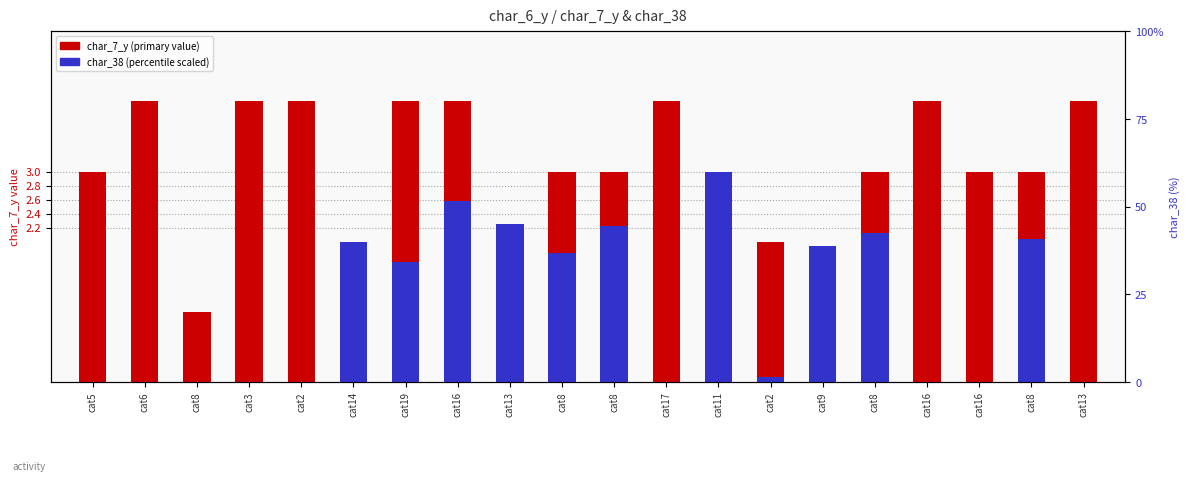

What is the value of the char_7_y (primary) bar at the 6th from the left?

1.0